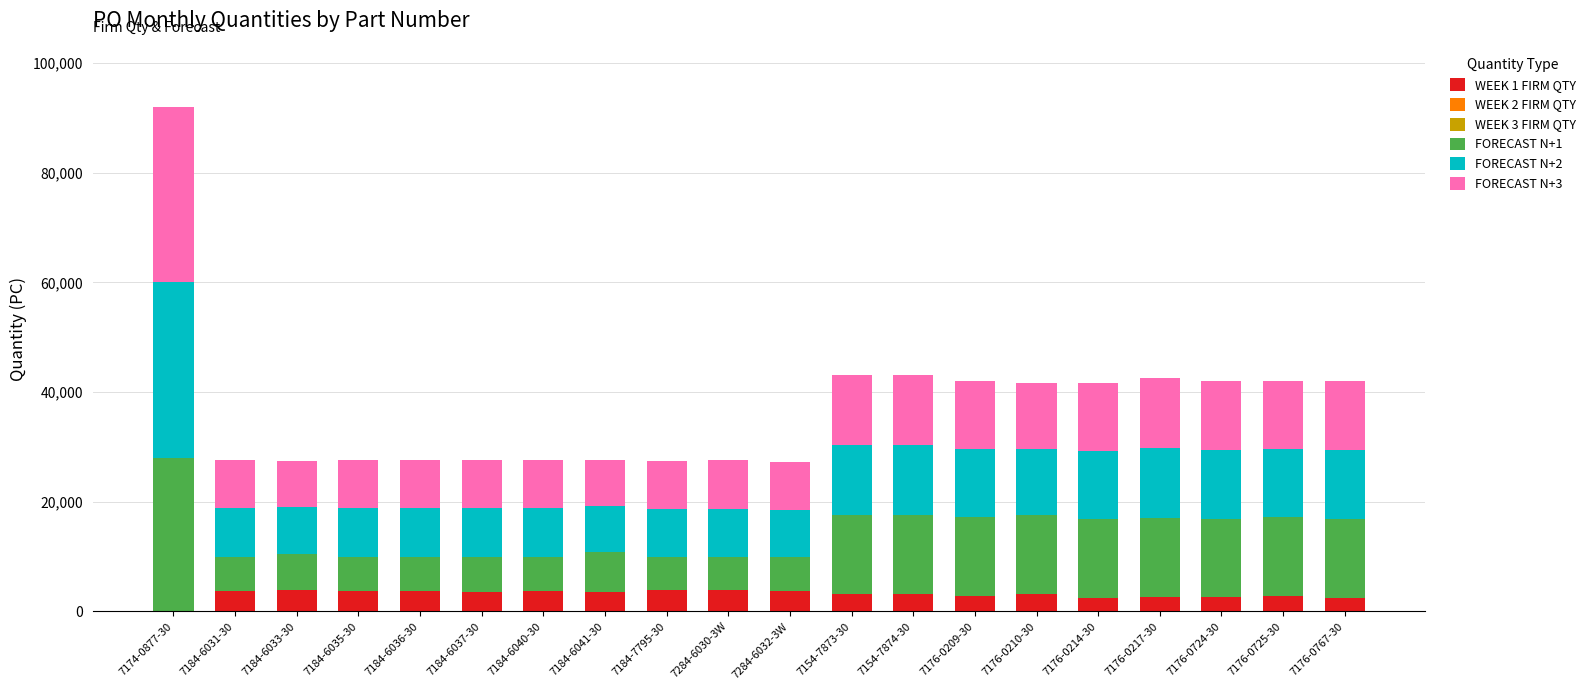

The value of WEEK 1 FIRM QTY at 7184-7795-30 is 3900. True or false?

True